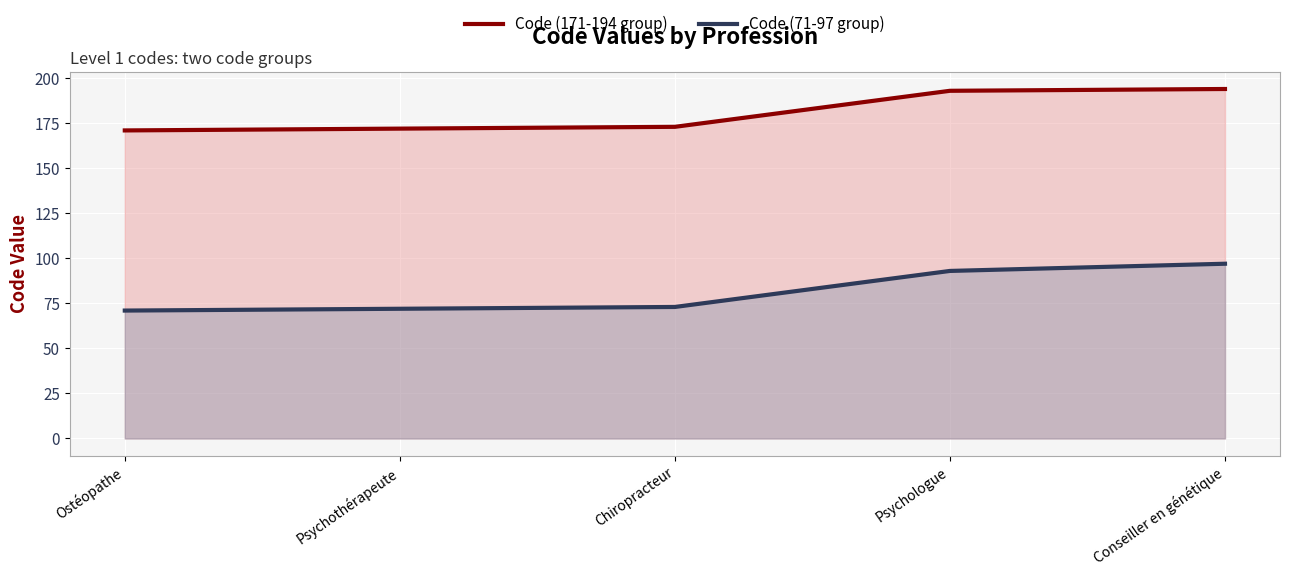

What is the label of the 5th point from the left?

Conseiller en génétique